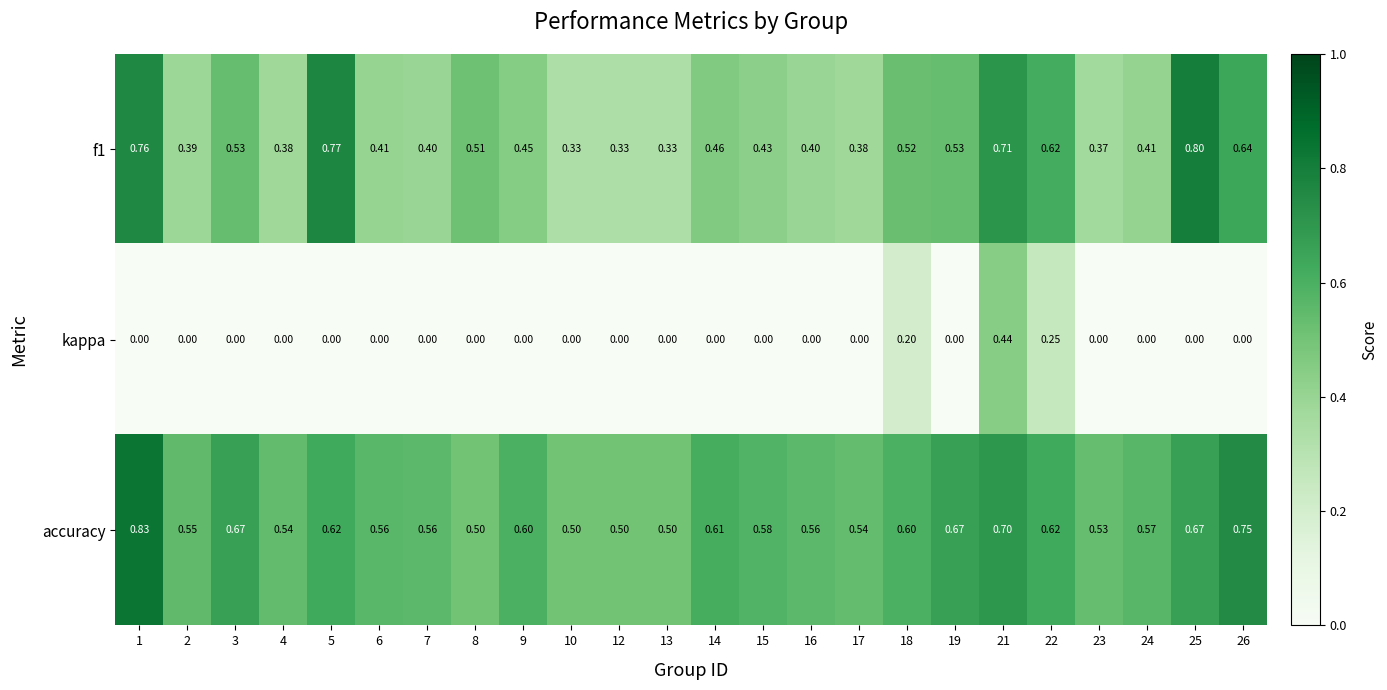

Rank the series by their average value, from highest to lowest.

accuracy, f1, kappa